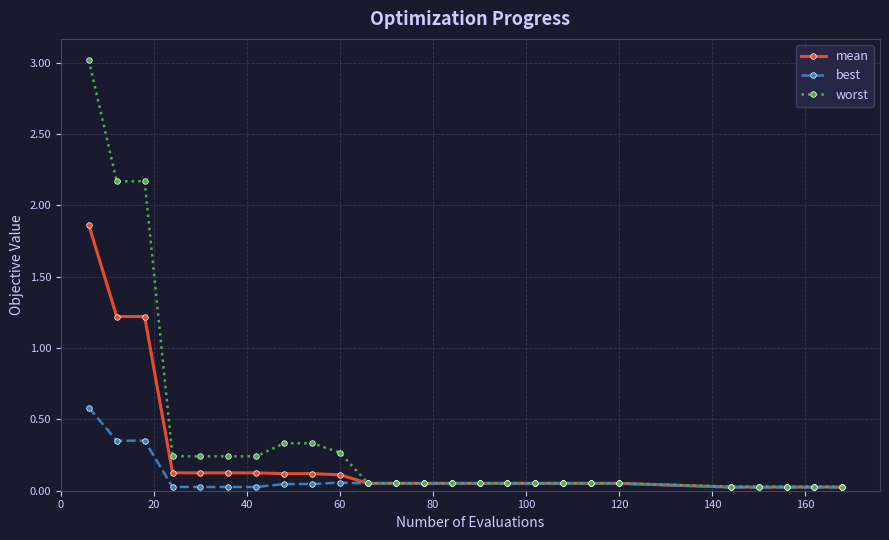

Which series has the widest spread of values?

worst